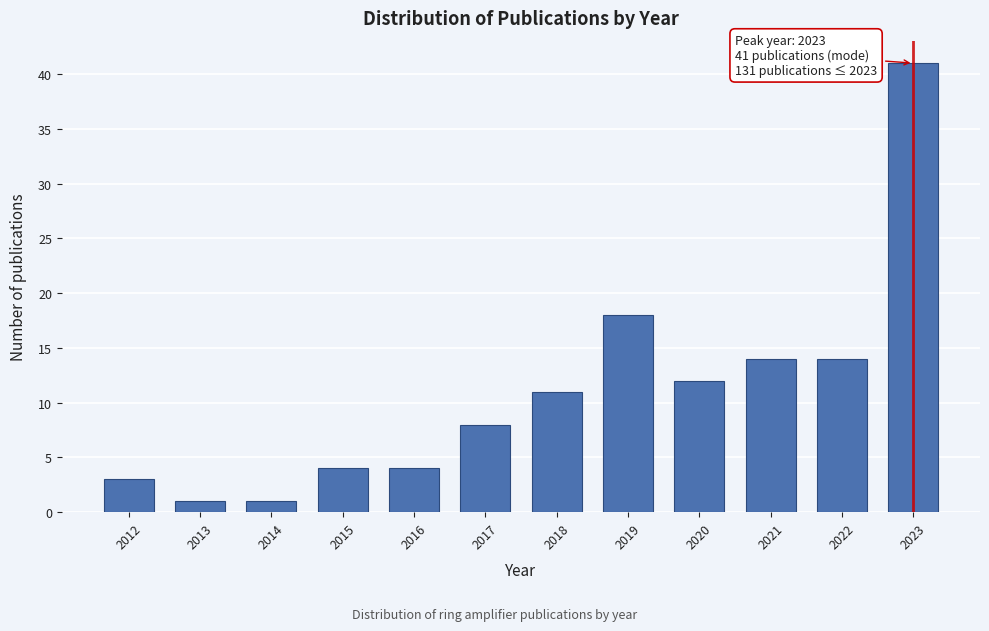

Reading left to right, what are all the values shown in this chart?

2012=3	2013=1	2014=1	2015=4	2016=4	2017=8	2018=11	2019=18	2020=12	2021=14	2022=14	2023=41